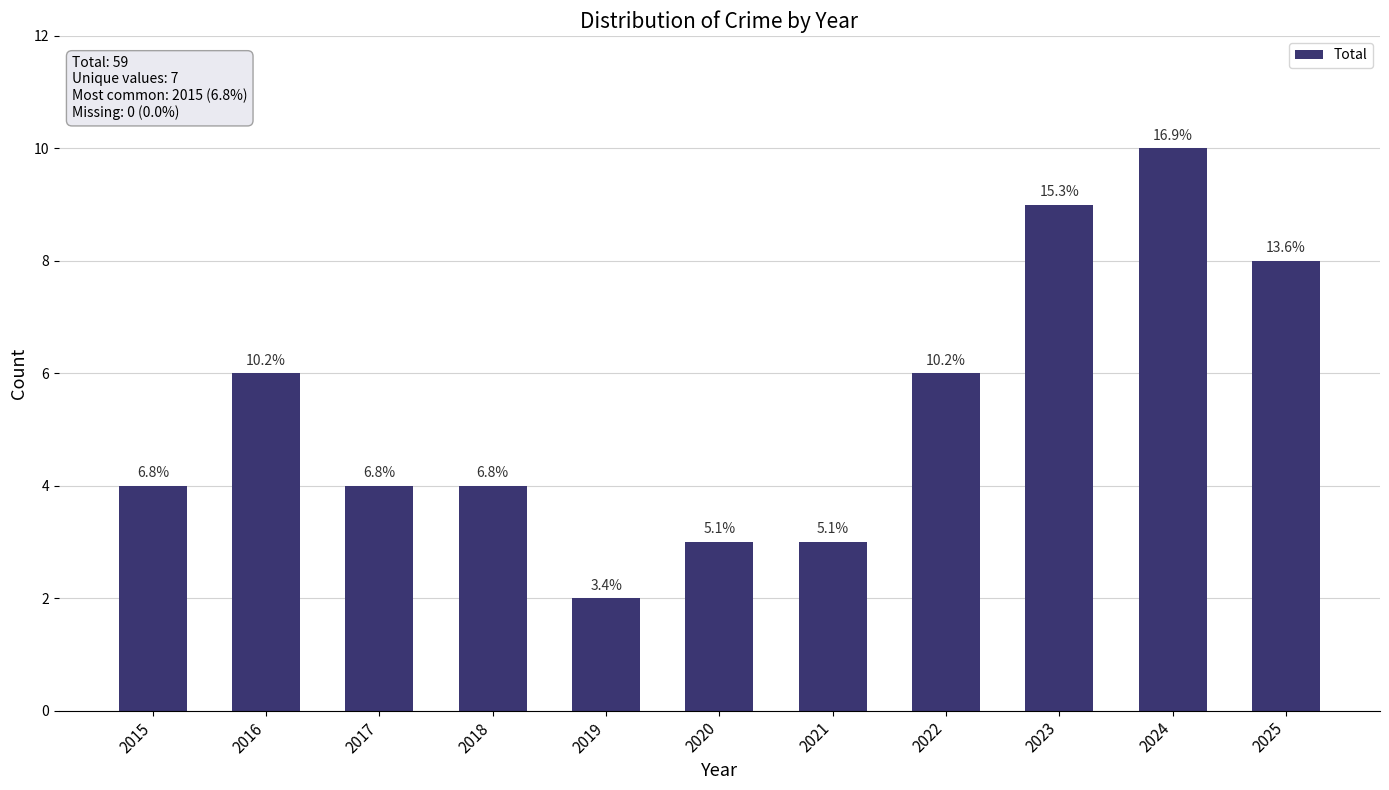

What is the greatest value displayed?

10